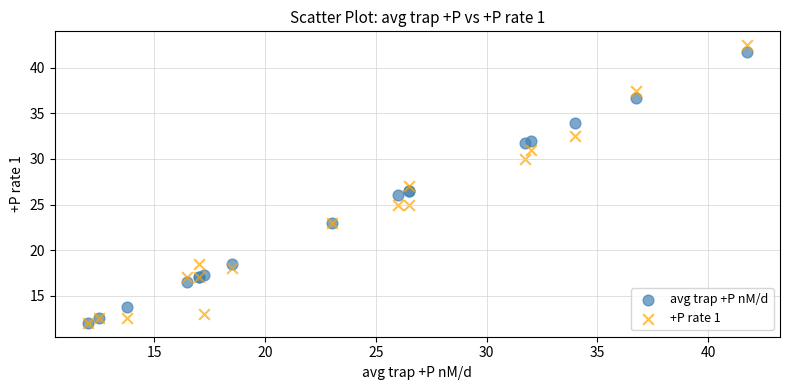

What are all the series names shown in the legend?

avg trap +P nM/d, +P rate 1